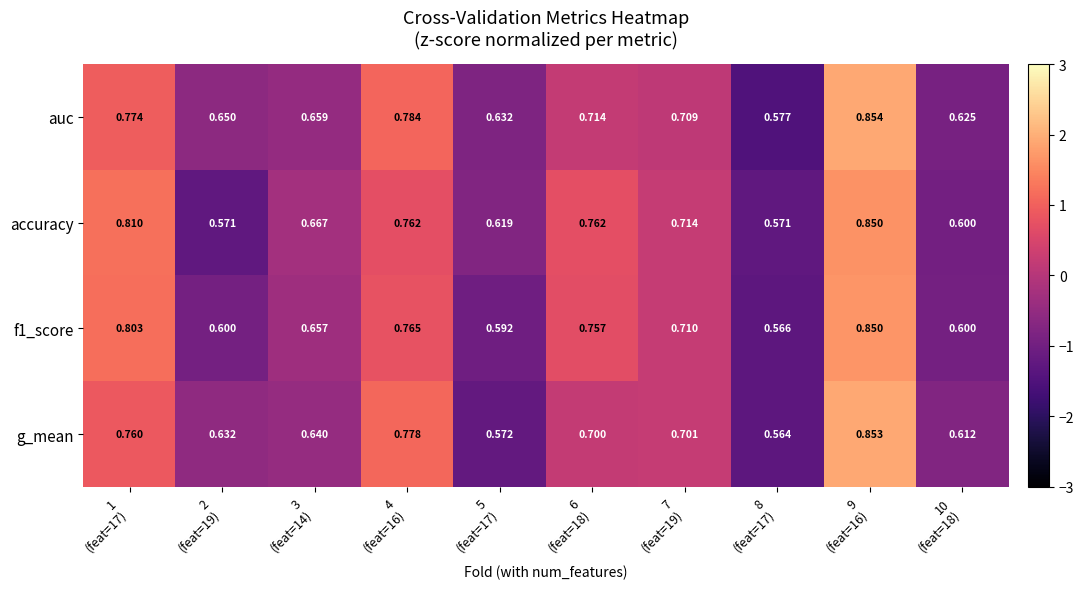

Which series has the largest range (max minus min)?

g_mean